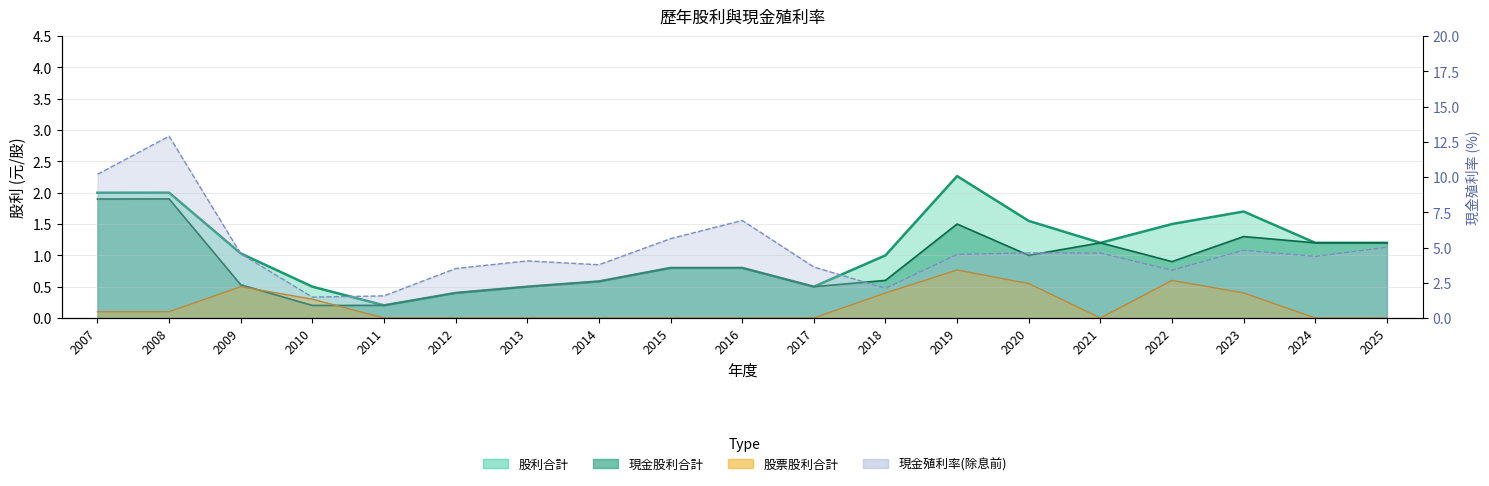

Reading left to right, transcribe all the data shown in this chart.

現金股利合計: 1.9	1.9	0.5	0.2	0.2	0.4	0.5	0.6	0.8	0.8	0.5	0.6	1.5	1.0	1.2	0.9	1.3	1.2	1.2
股票股利合計: 0.1	0.1	0.5	0.3	0.0	0.0	0.0	0.0	0.0	0.0	0.0	0.4	0.8	0.6	0.0	0.6	0.4	0.0	0.0
股利合計: 2.0	2.0	1.0	0.5	0.2	0.4	0.5	0.6	0.8	0.8	0.5	1.0	2.3	1.6	1.2	1.5	1.7	1.2	1.2
現金殖利率_除息前: 10.2	12.9	4.6	1.5	1.6	3.5	4.0	3.8	5.6	6.9	3.6	2.1	4.5	4.6	4.6	3.4	4.8	4.4	5.0